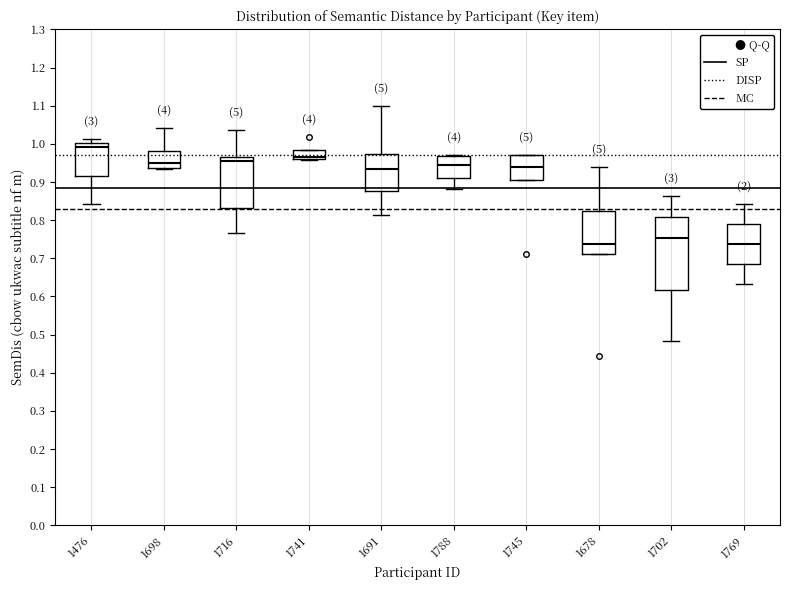

Reading left to right, transcribe this box plot: for each box, give where its median line is, the range the box spans, and where its two whiskers end, as read against the y-axis. The values are not printed on the chart, so give them approximately, as read against the axis.

1476: median 0.99, box 0.92 to 1.00, whiskers 0.84 to 1.01
1698: median 0.95, box 0.94 to 0.98, whiskers 0.93 to 1.04
1716: median 0.96 (just below the box's upper edge), box 0.83 to 0.96, whiskers 0.77 to 1.04
1741: median 0.97, box 0.96 to 0.98, whiskers 0.96 (just below the box's lower edge) to 0.98
1691: median 0.93, box 0.88 to 0.97, whiskers 0.81 to 1.10
1788: median 0.94, box 0.91 to 0.97, whiskers 0.88 to 0.97
1745: median 0.94, box 0.90 to 0.97, whiskers 0.90 to 0.97
1678: median 0.74, box 0.71 to 0.82, whiskers 0.71 to 0.94
1702: median 0.75, box 0.62 to 0.81, whiskers 0.48 to 0.86
1769: median 0.74, box 0.68 to 0.79, whiskers 0.63 to 0.84